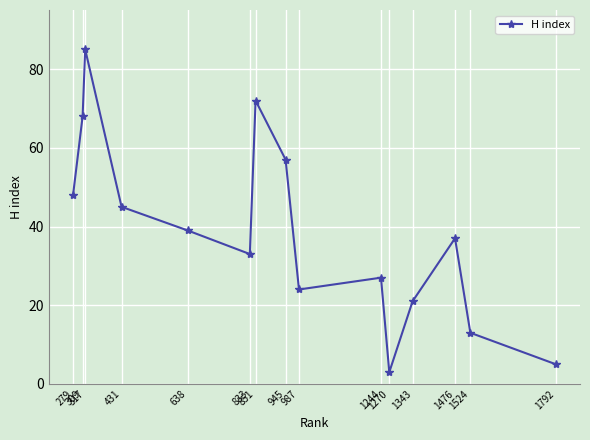

Count the number of categories in the chart.

15